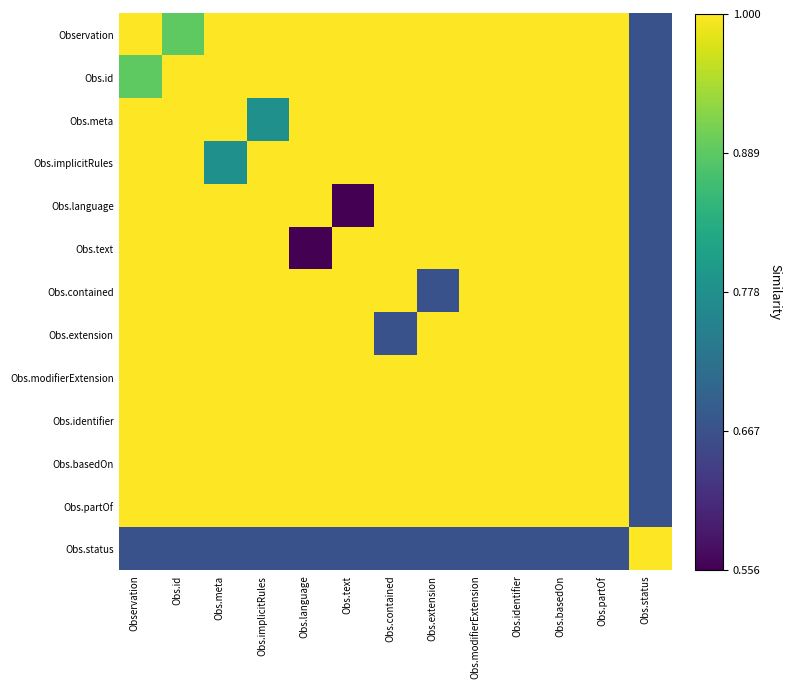

Count the number of data series in this chart.

13